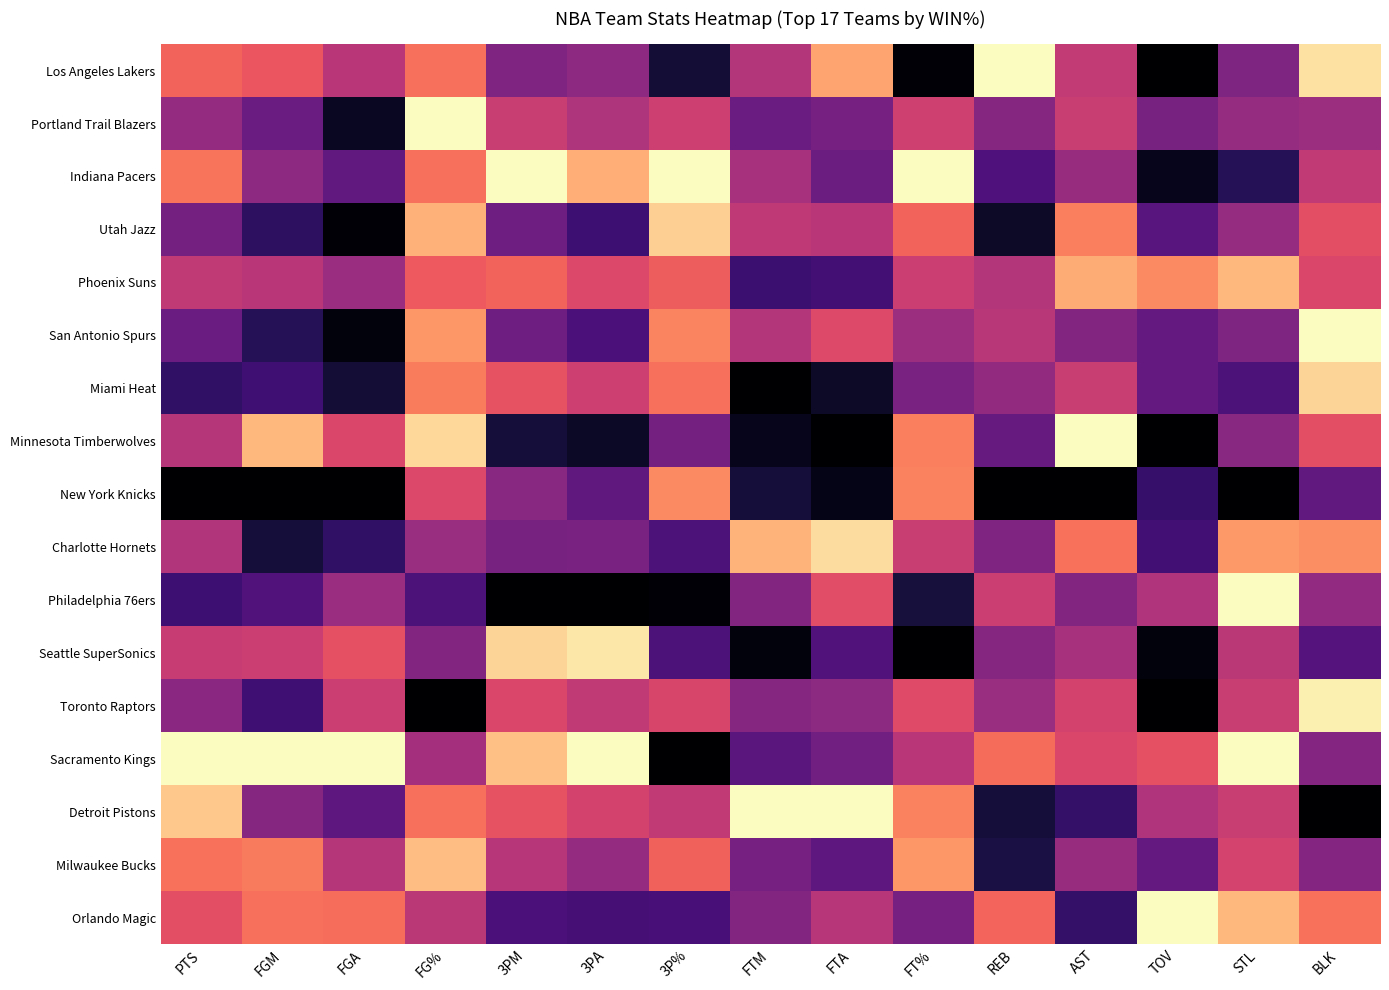

How many data points does each series have?

15